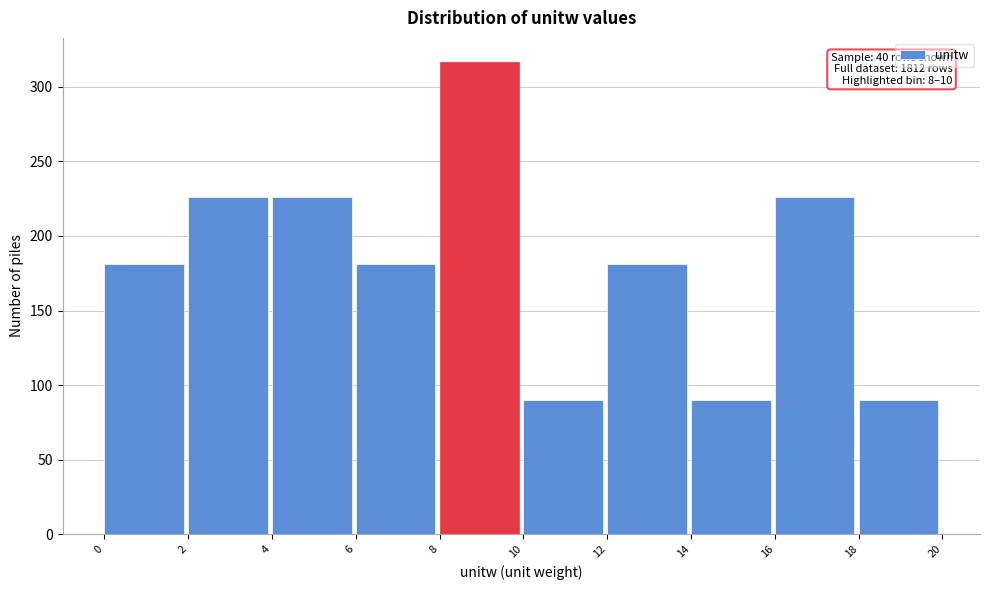

Over which range of the x-axis is the bar tallest?

8 to 10